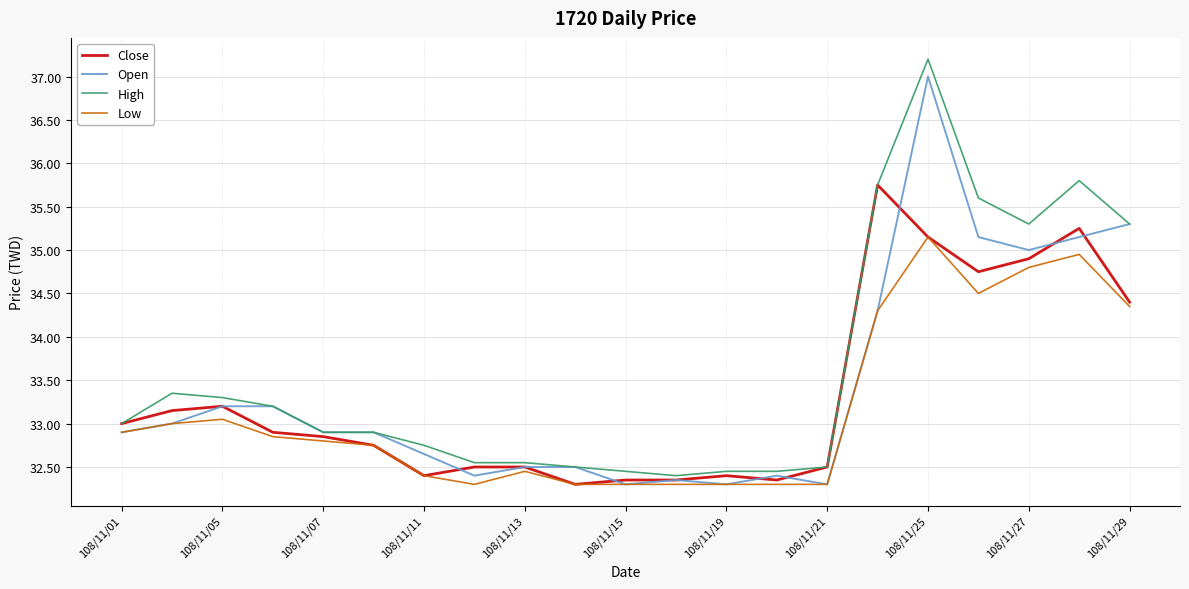

Which series has the widest spread of values?

High